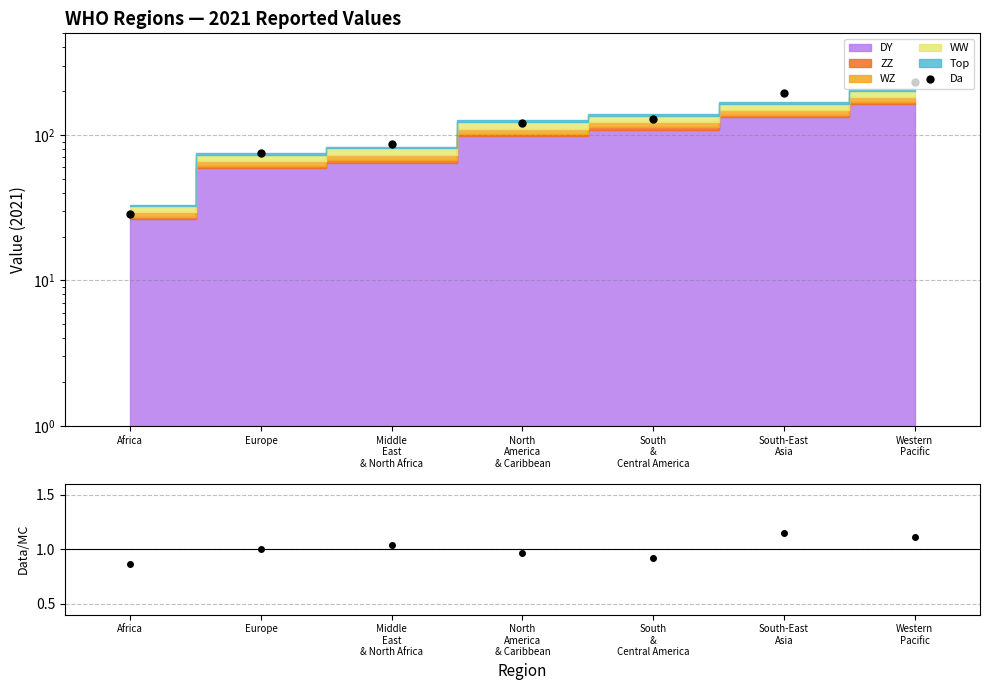

How many lines are shown in the chart?

1